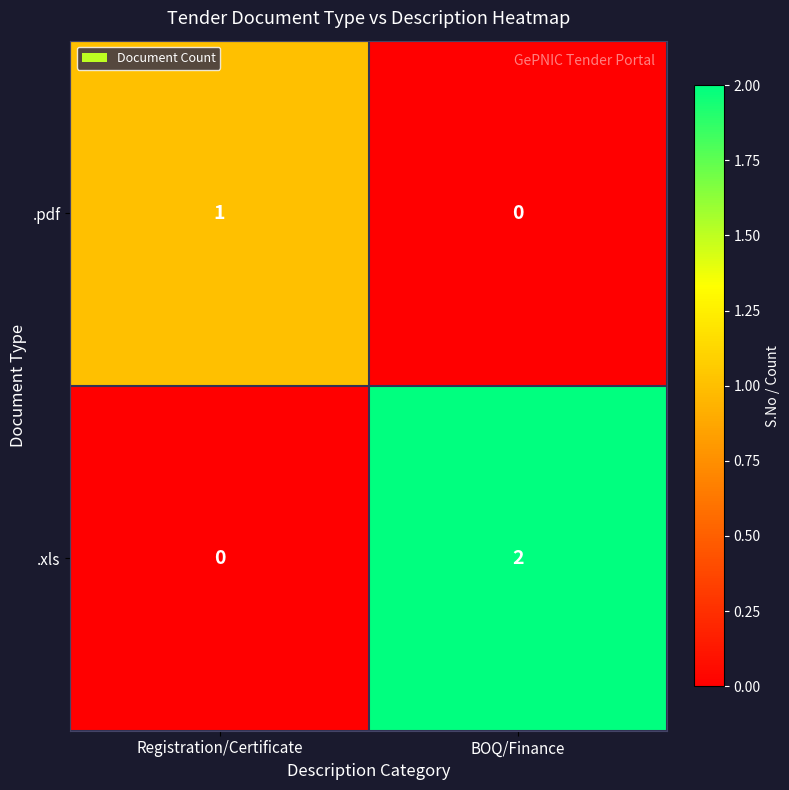

Which series has the largest total across all categories?

.xls